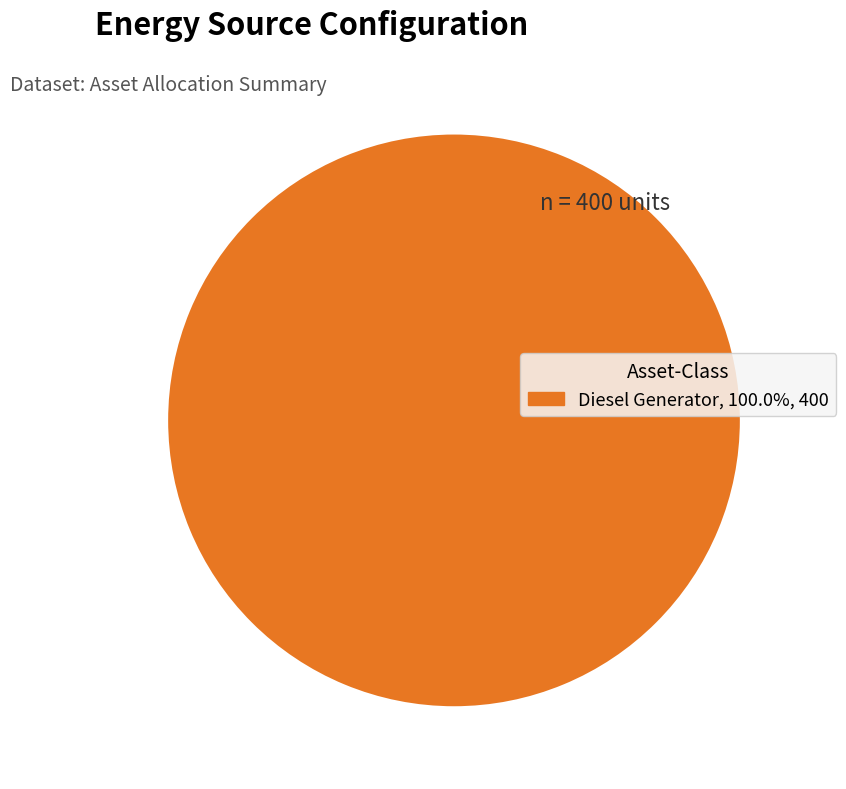

Does any single category account for the majority?

Yes